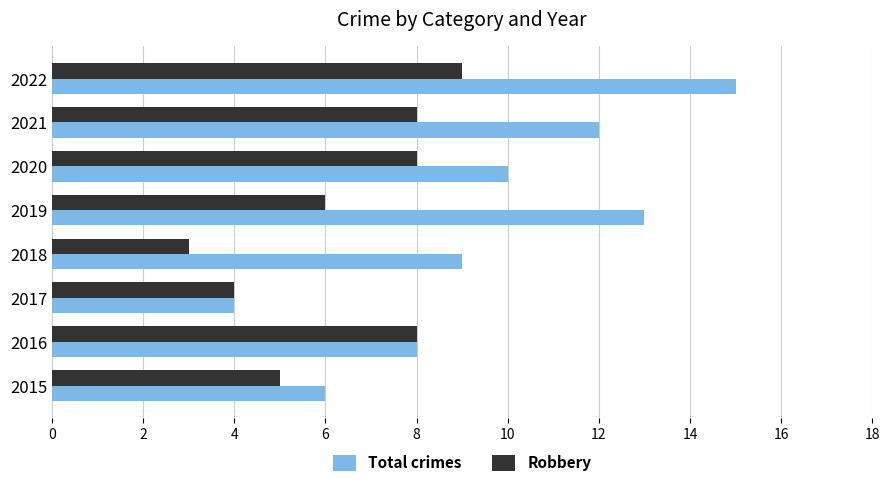

What is the difference between the second highest and minimum values in the Total crimes series?

9